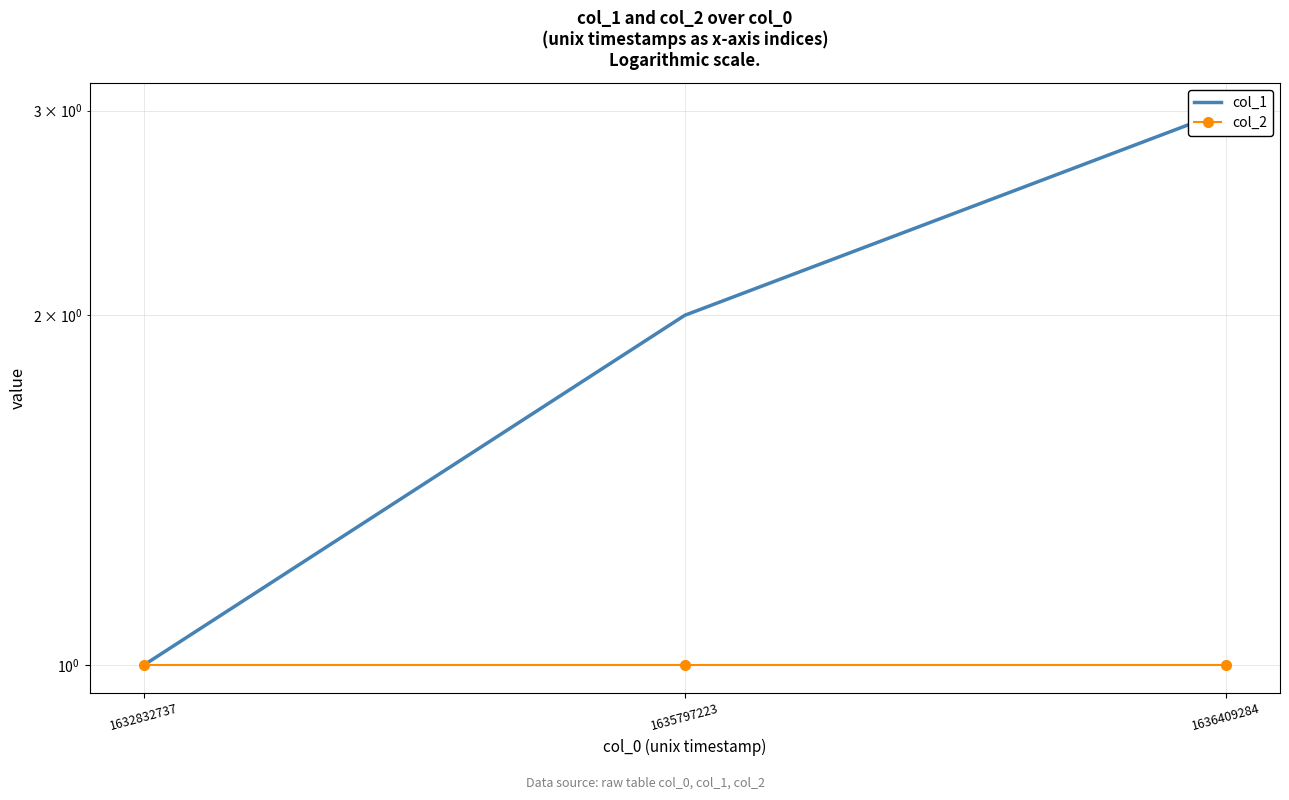

Reading left to right, what are all the values shown in this chart?

col_1: 1	2	3
col_2: 1	1	1